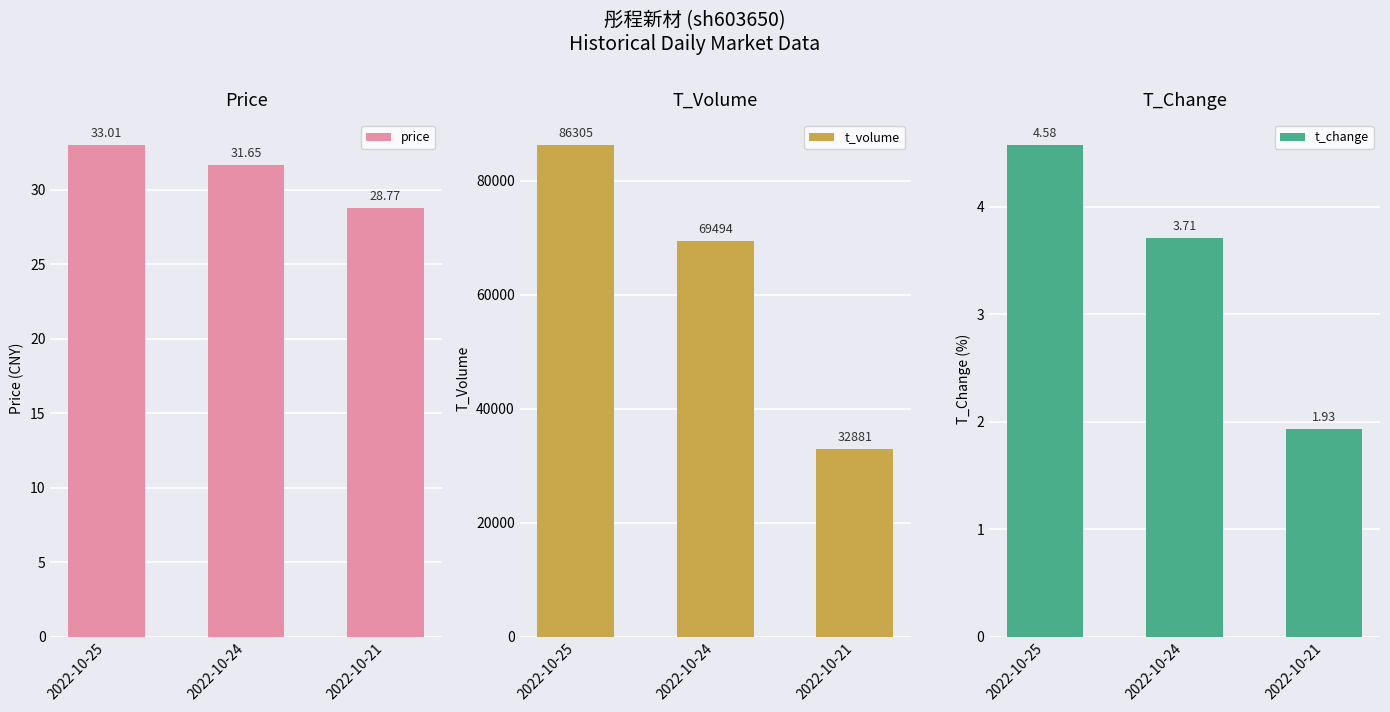

Reading right to left, transcribe all the data shown in this chart.

price: 2022-10-21=28.8	2022-10-24=31.6	2022-10-25=33.0
t_volume: 2022-10-21=32881.0	2022-10-24=69494.0	2022-10-25=86305.0
t_change: 2022-10-21=1.9	2022-10-24=3.7	2022-10-25=4.6